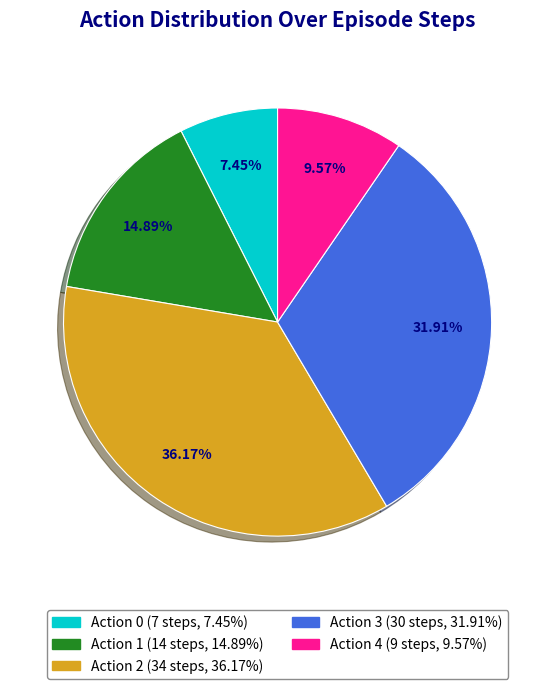

Does Action 2 represent more than half of the total?

No